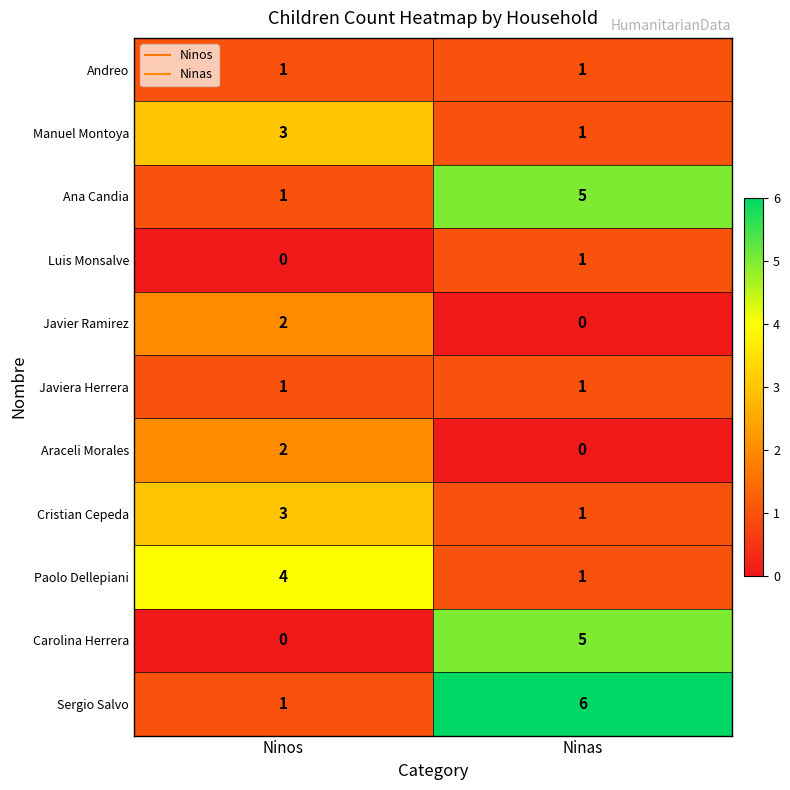

What is the total value across all series at Ninas?

22